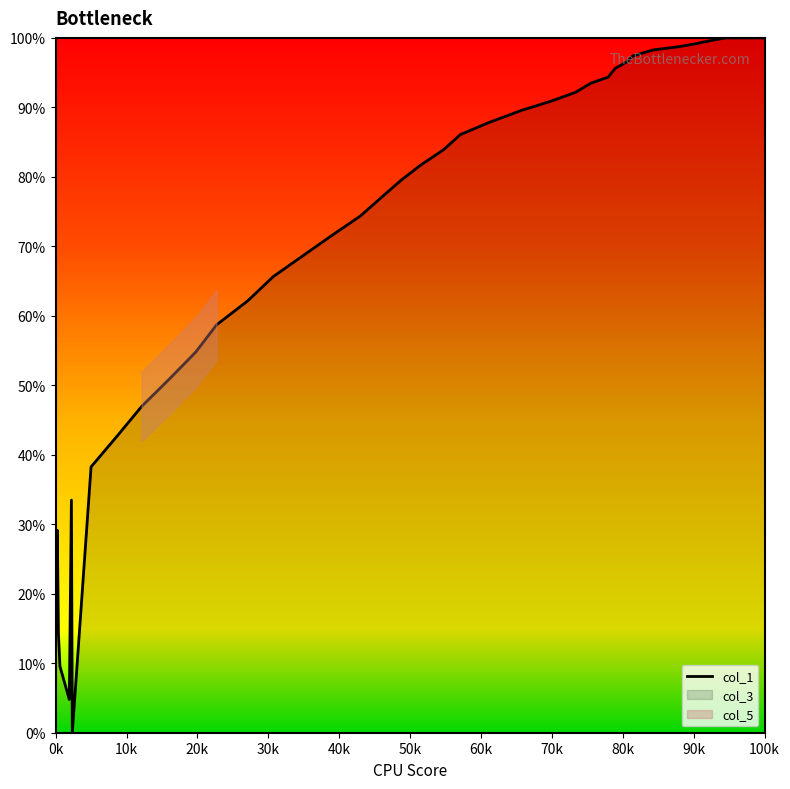

How many interior local peaks (higher than both neighbors) does the data have?

2